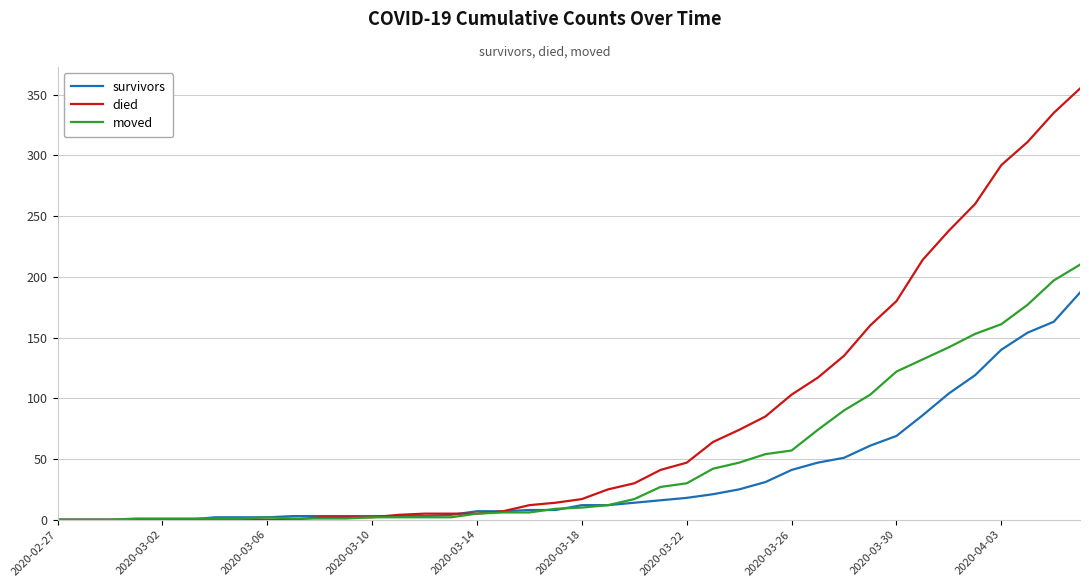

How many lines are shown in the chart?

3